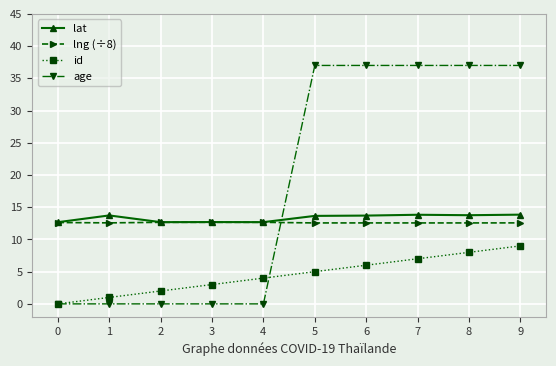

What is the highest value of the lng (÷8) series?

12.7